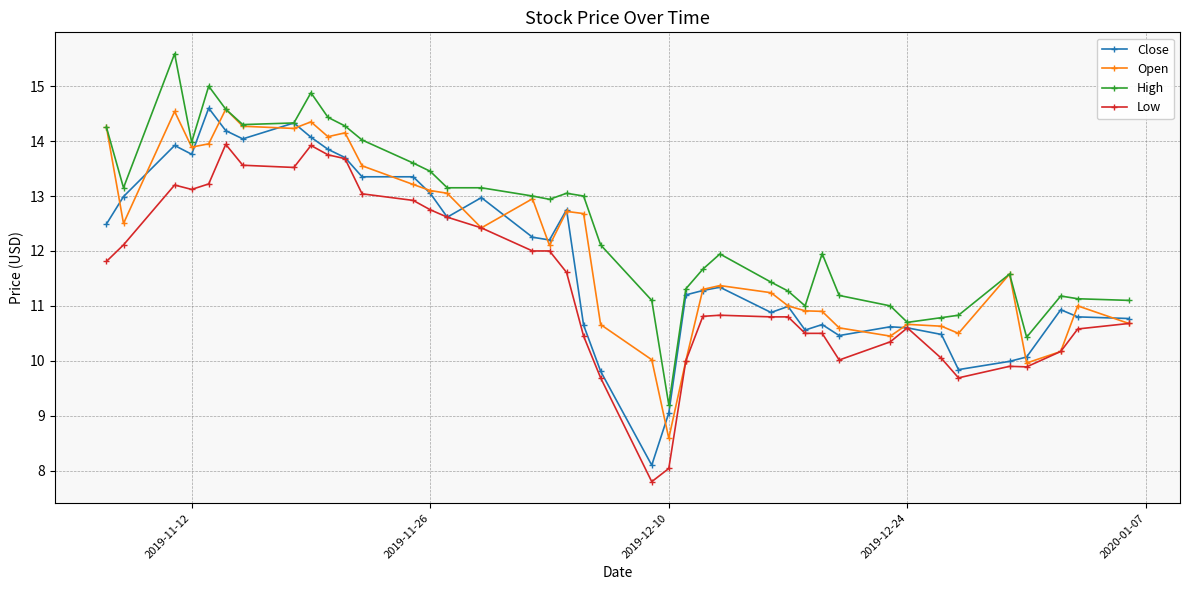

What is the minimum value shown in the chart?

7.8